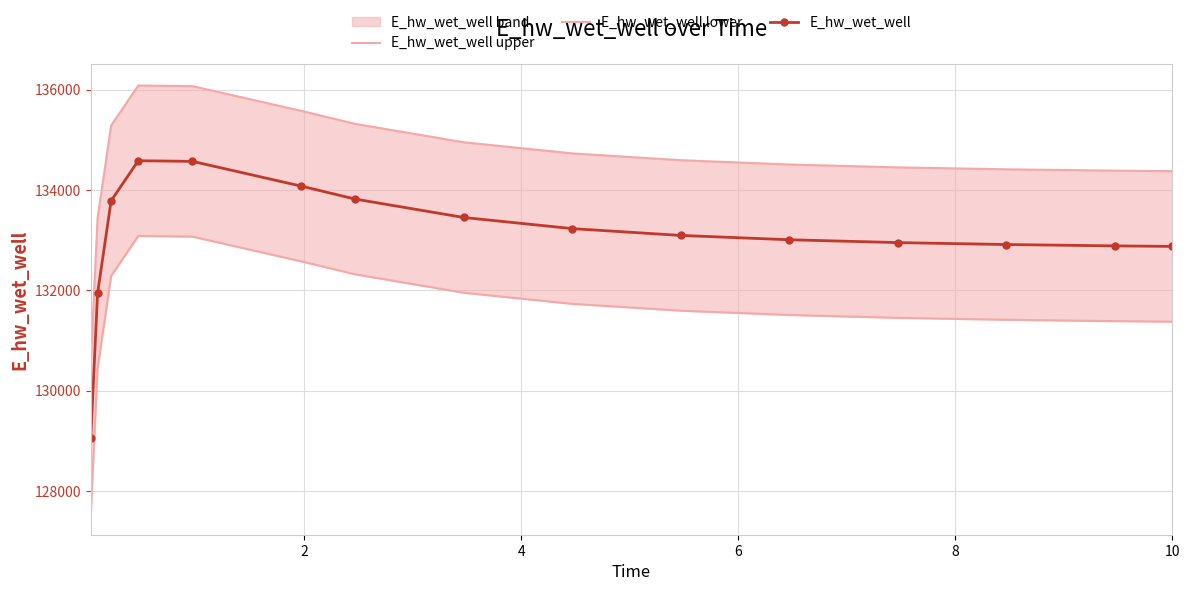

What is the minimum value for E_hw_wet_well?

129054.2